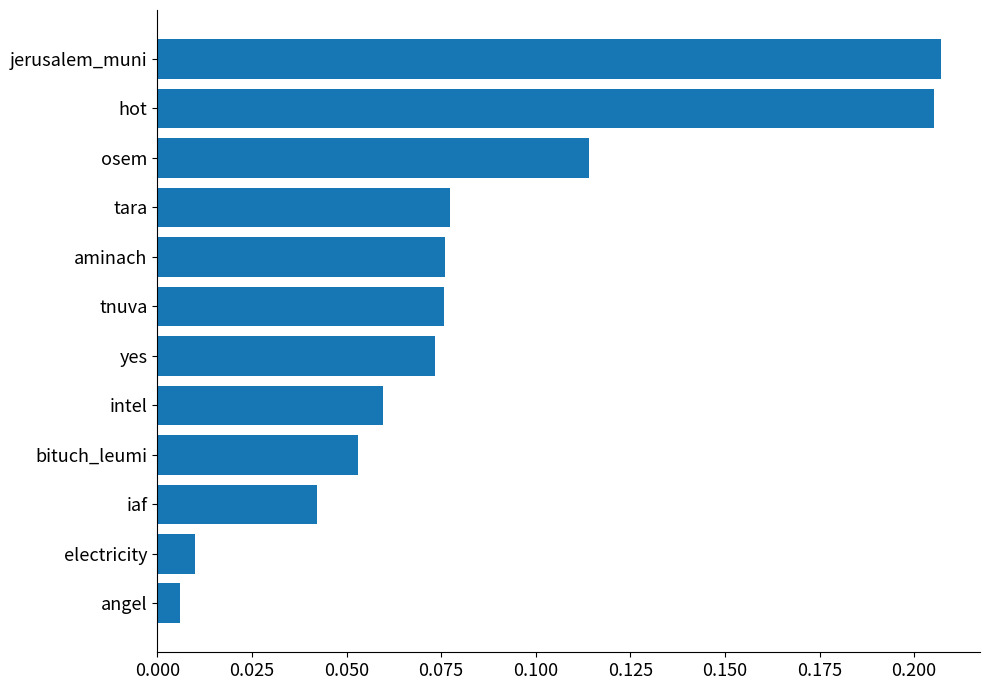

How many bars are there in total?

12